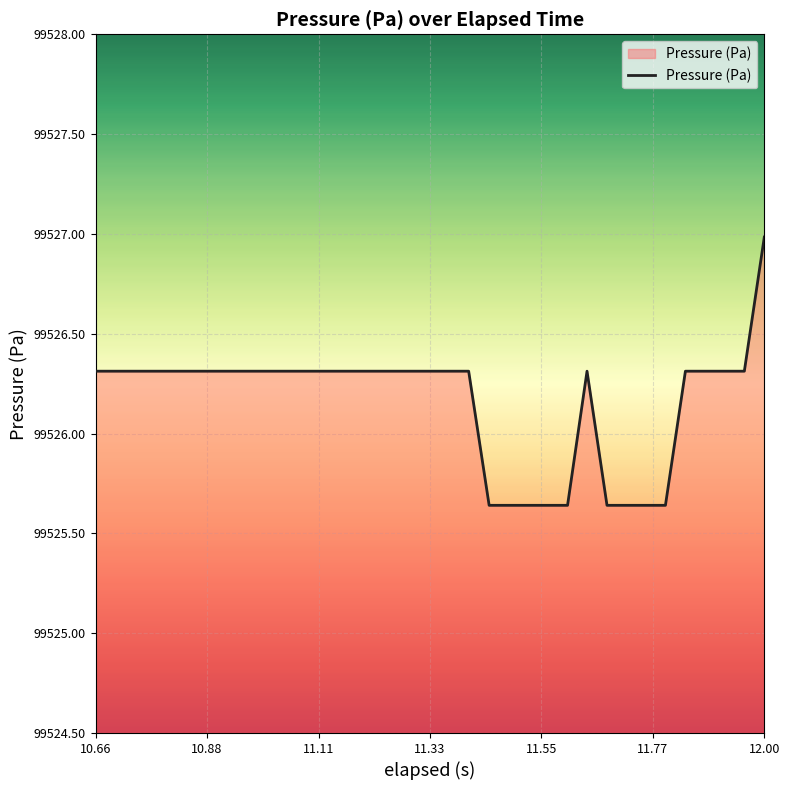

Is this an area chart (filled region under the line)?

Yes